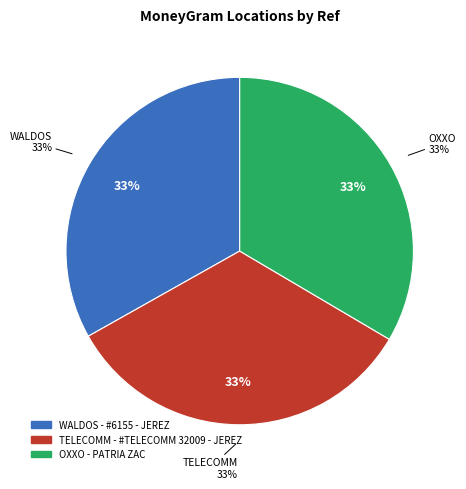

Combined, do WALDOS - #6155 - JEREZ and TELECOMM - #TELECOMM 32009 - JEREZ account for over 50%?

Yes